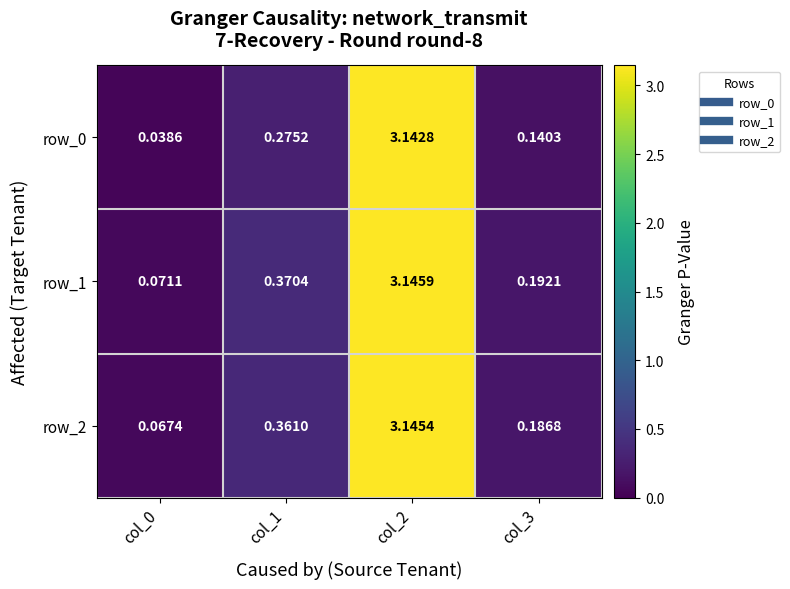

Is the value of row_1 at col_0 greater than the value of row_0 at col_2?

No